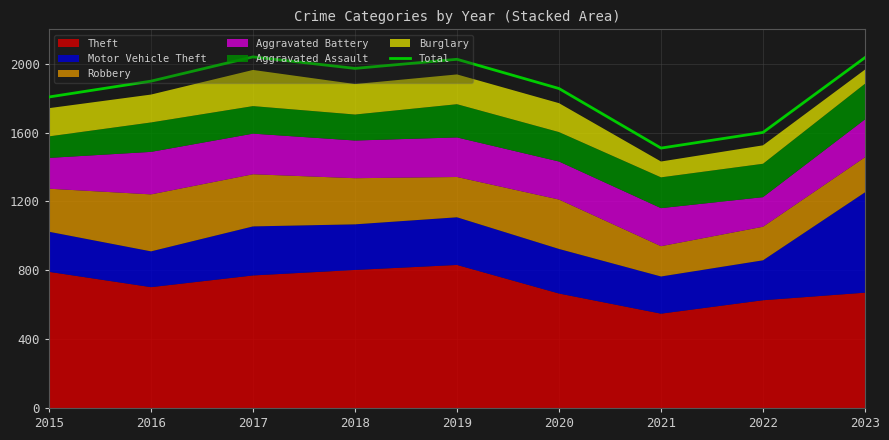

What is the difference between the maximum and second lowest values?

439